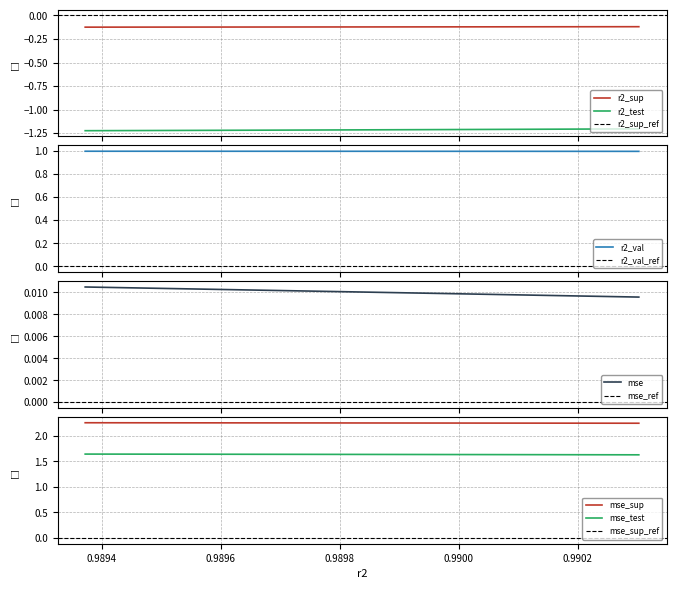

True or false: mse and mse_test cross at least once.

False